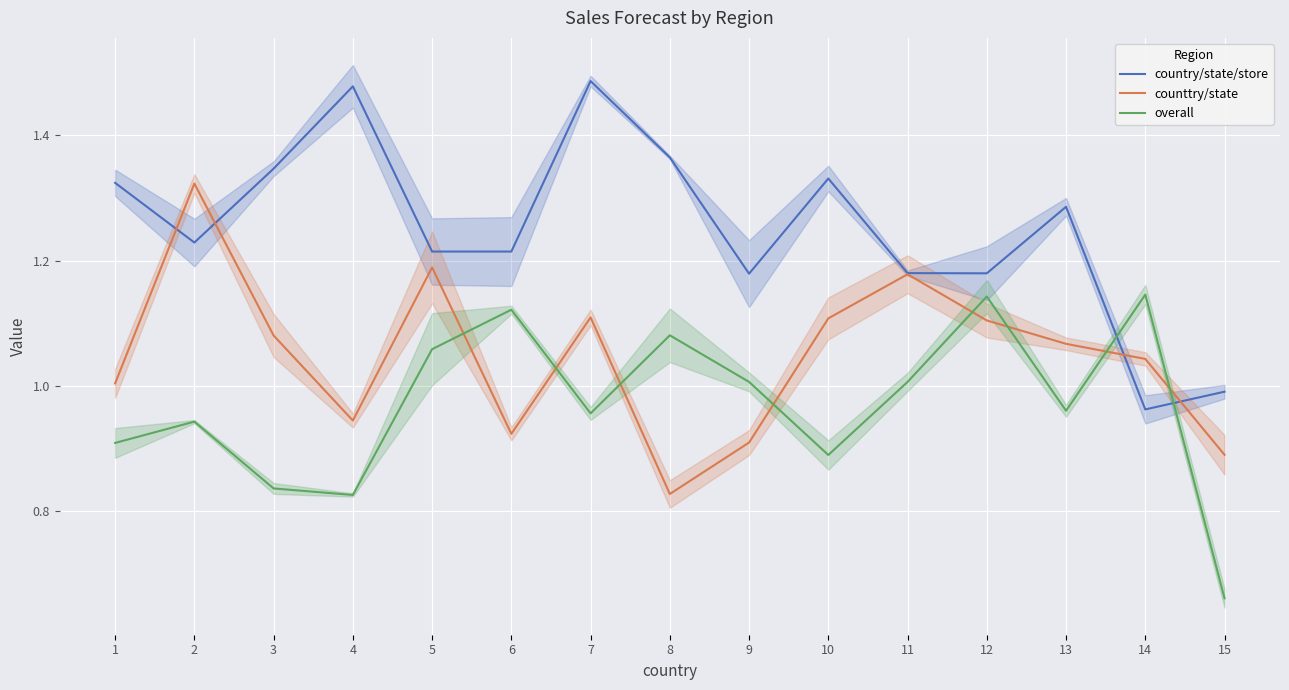

The value of country/state/store at 13 is 0.5. True or false?

False